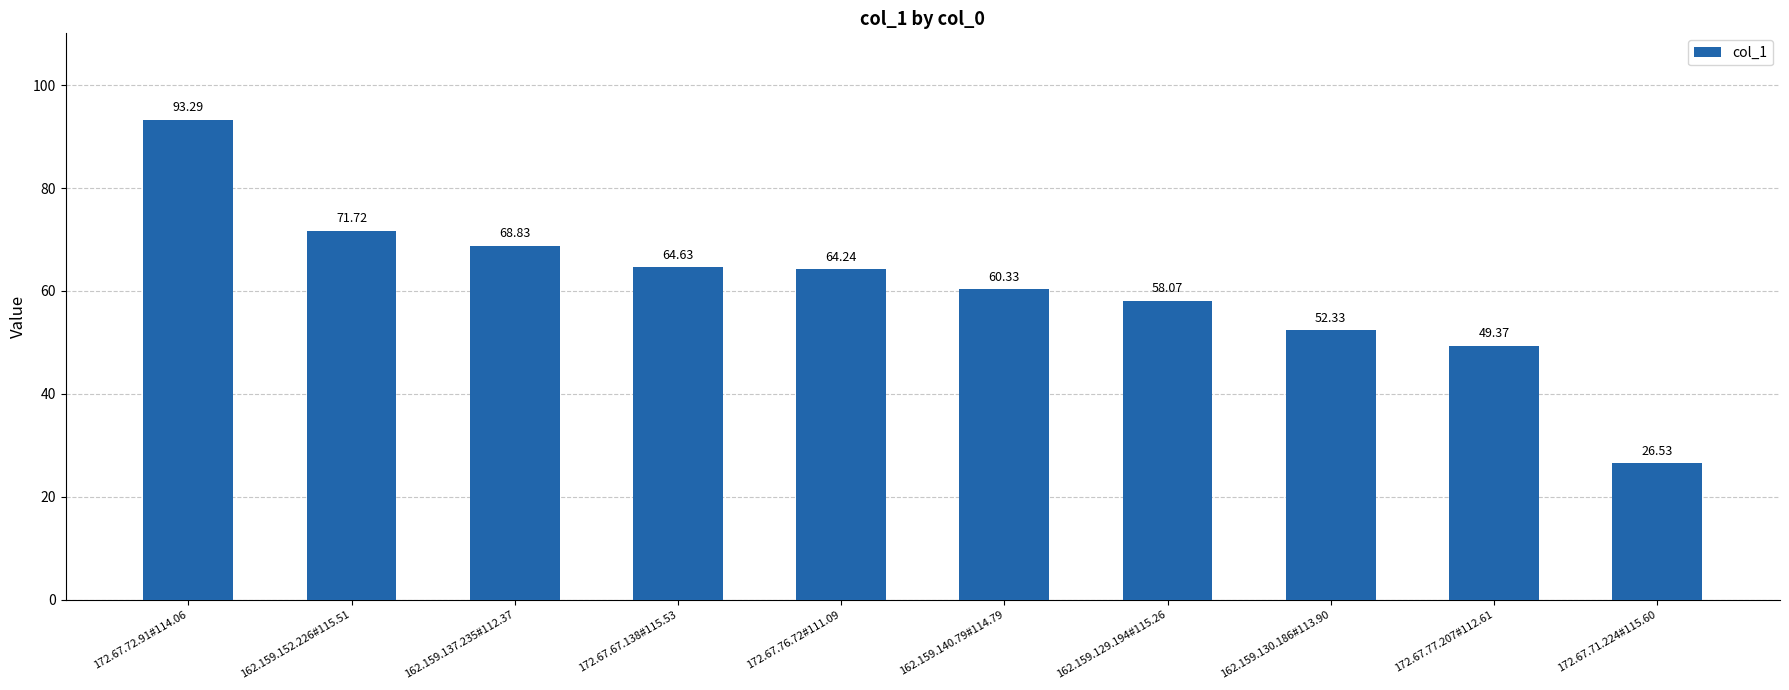

How many bars are there in total?

10